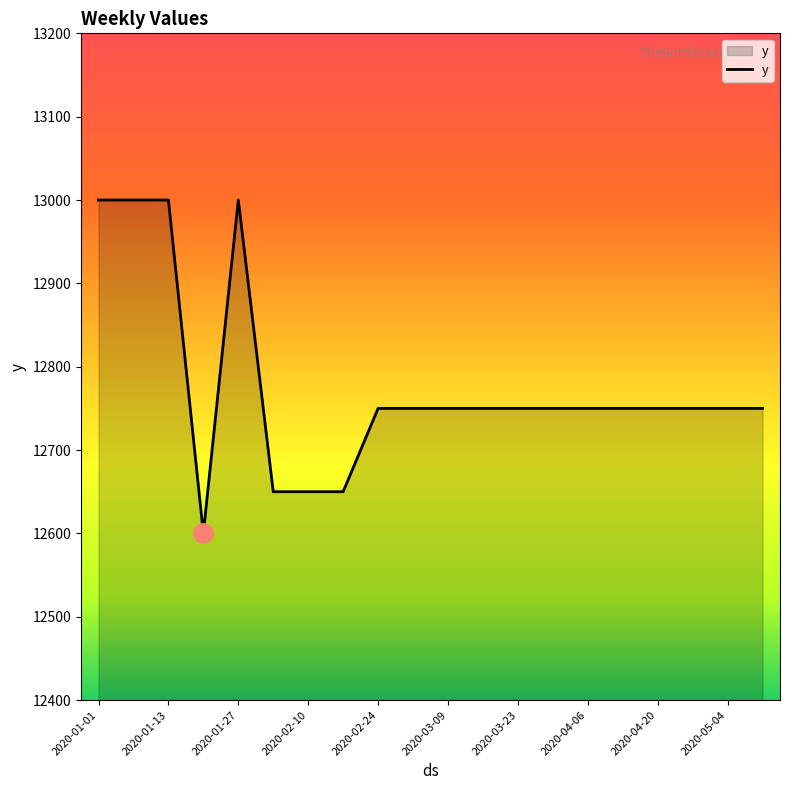

What is the greatest value displayed?

13000